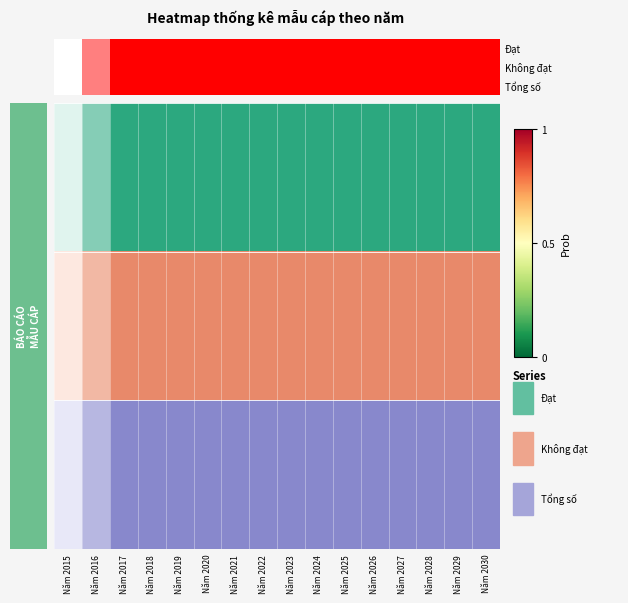

Reading left to right, extract all data points from this chart.

Đạt: 0.0	0.5	1.0	1.0	1.0	1.0	1.0	1.0	1.0	1.0	1.0	1.0	1.0	1.0	1.0	1.0
Không đạt: 0.0	0.5	1.0	1.0	1.0	1.0	1.0	1.0	1.0	1.0	1.0	1.0	1.0	1.0	1.0	1.0
Tổng số: 0.0	0.5	1.0	1.0	1.0	1.0	1.0	1.0	1.0	1.0	1.0	1.0	1.0	1.0	1.0	1.0